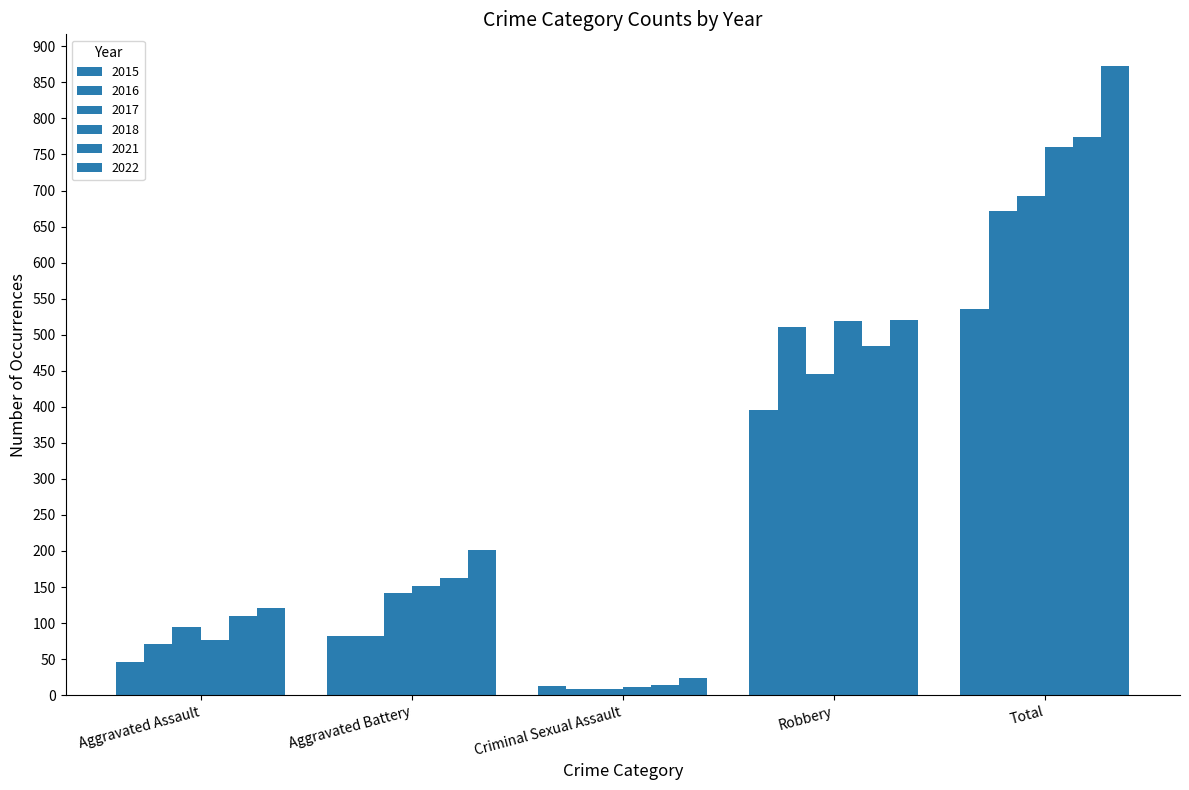

Reading left to right, list all the values displayed in this chart.

2015: 46	82	12	395	535
2016: 71	82	8	510	672
2017: 95	142	8	446	692
2018: 77	152	11	519	760
2021: 110	162	14	484	774
2022: 121	202	24	521	873